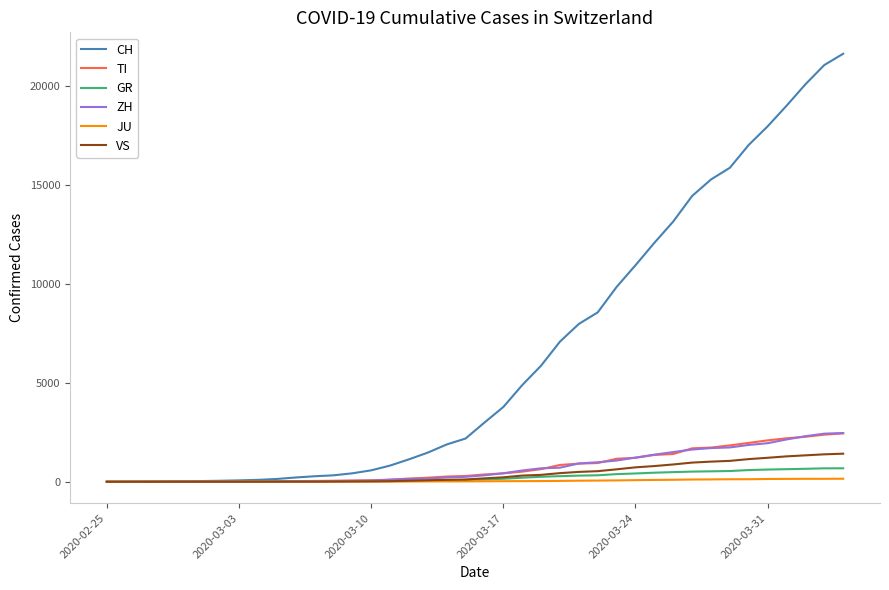

Which series has the largest total across all categories?

CH